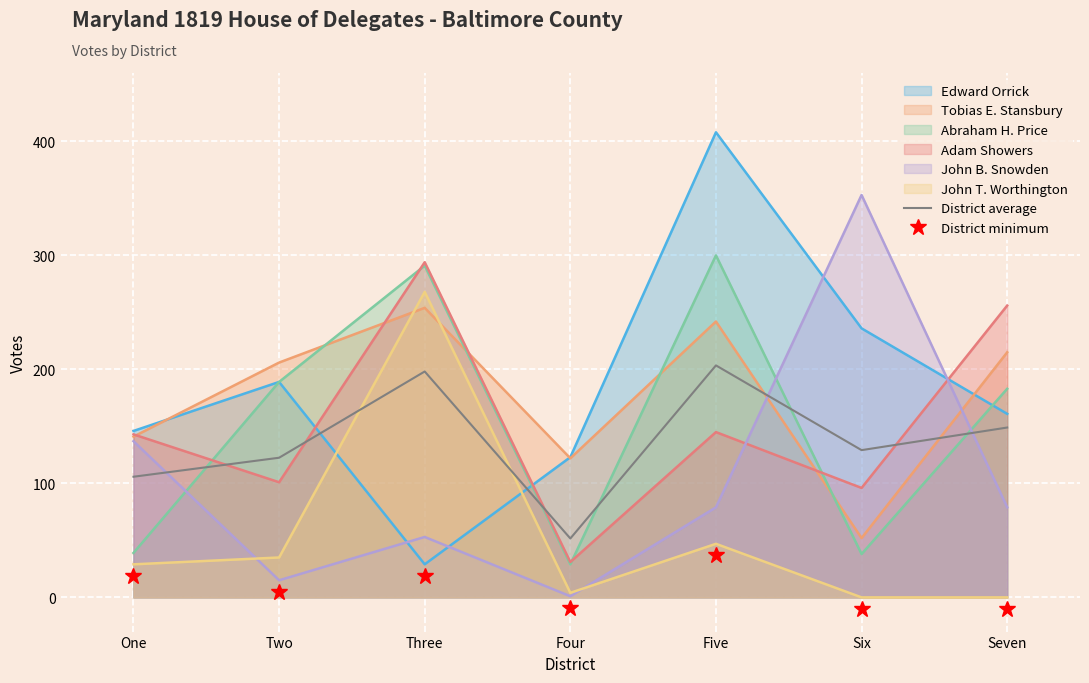

Does the chart display data point markers on the line(s)?

No